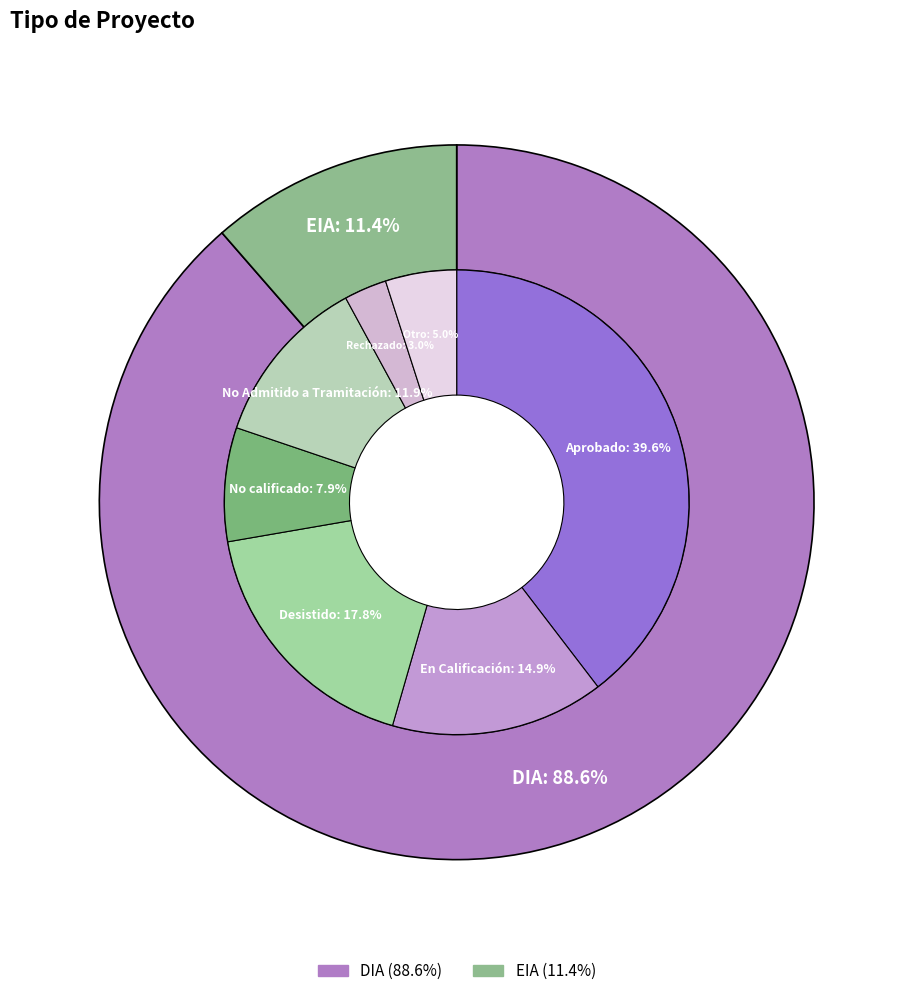

Is the sum of DIA and EIA greater than half?

Yes